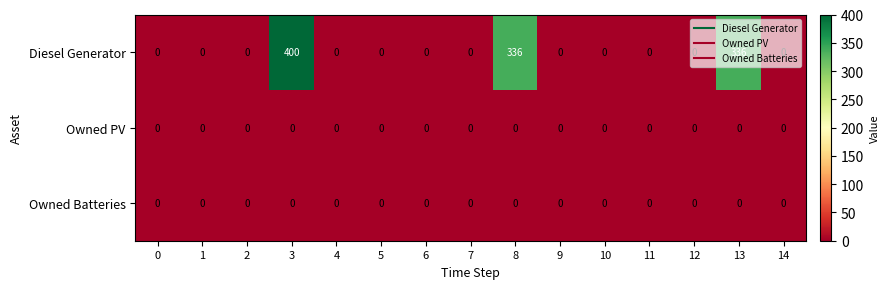

Count the number of categories in the chart.

15